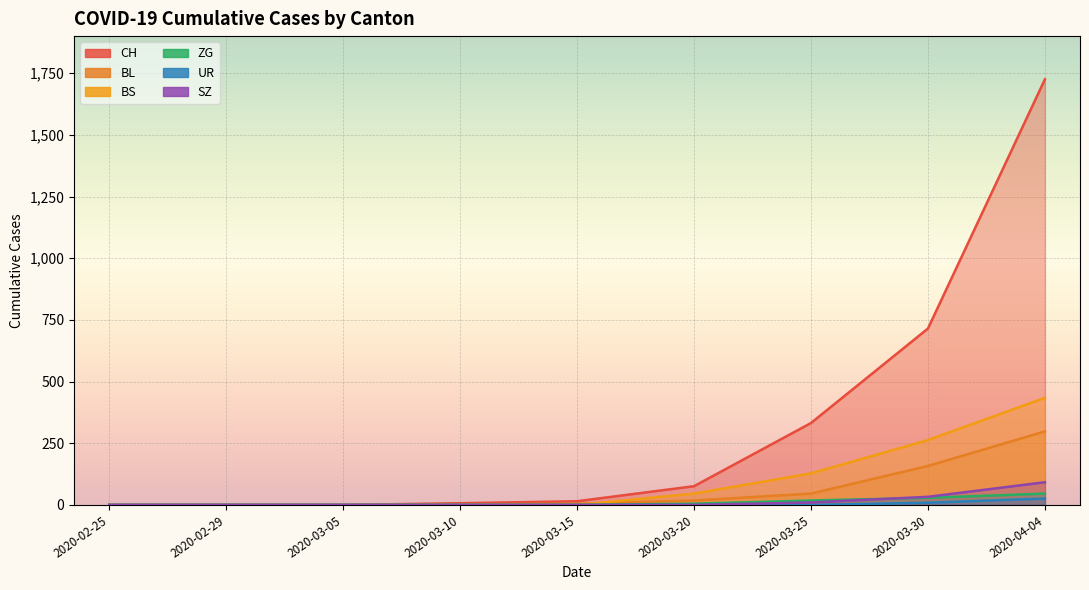

True or false: ZG and BS cross at least once.

False